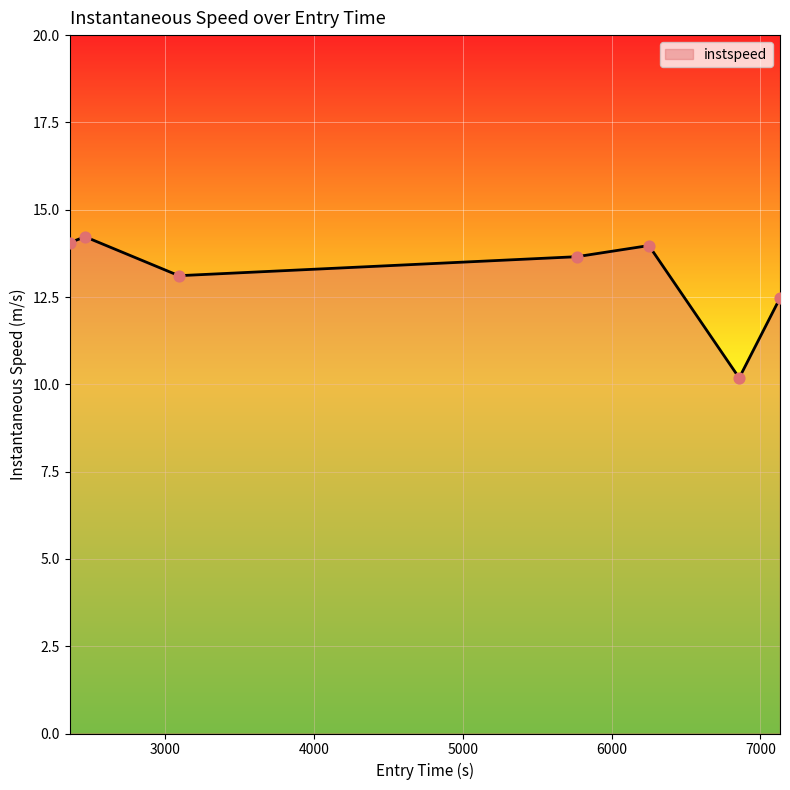

What is the minimum value shown in the chart?

10.2